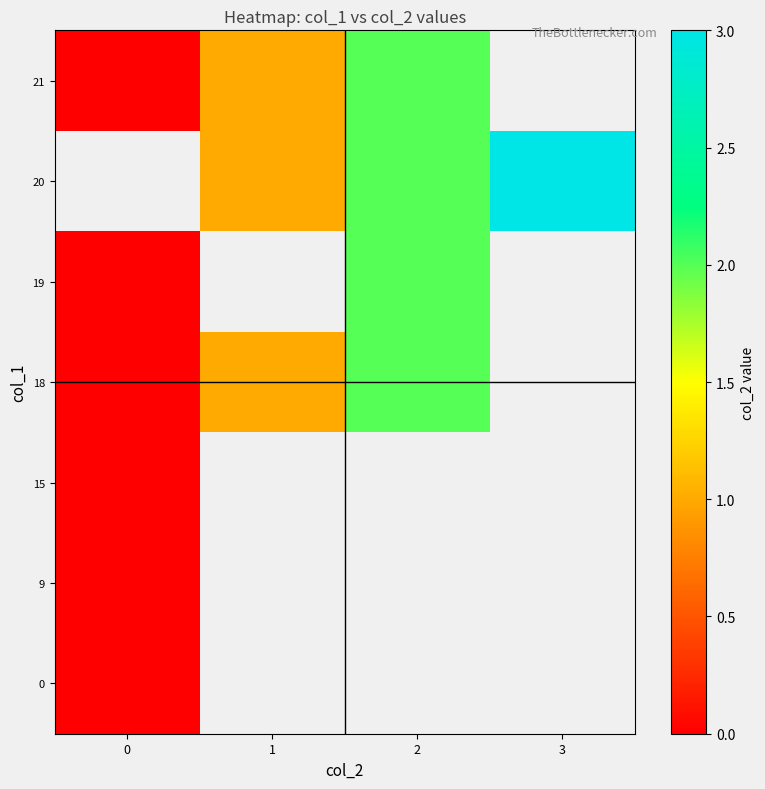

Which series has the largest range (max minus min)?

18